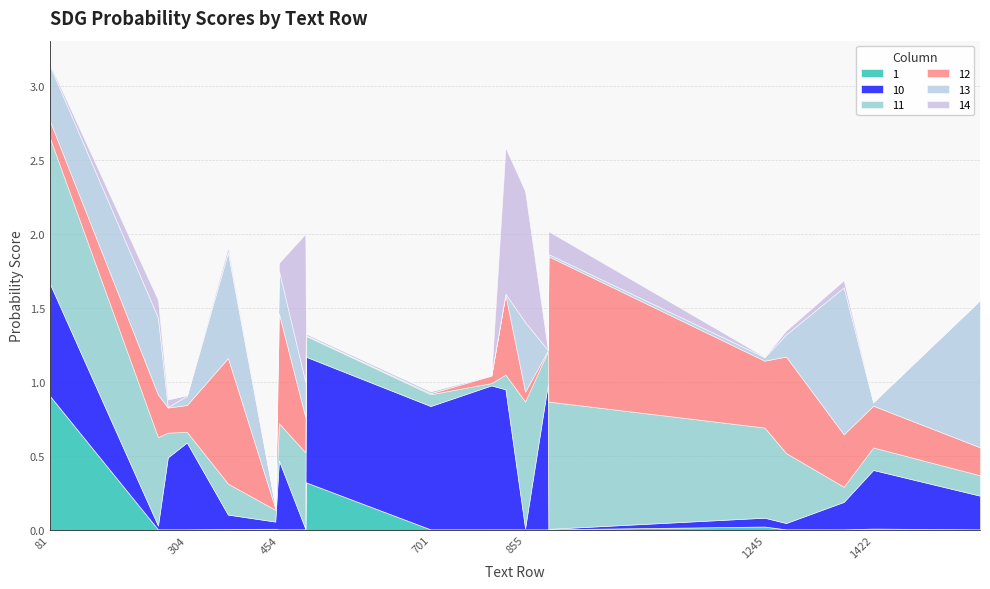

Does the chart display data point markers on the line(s)?

No